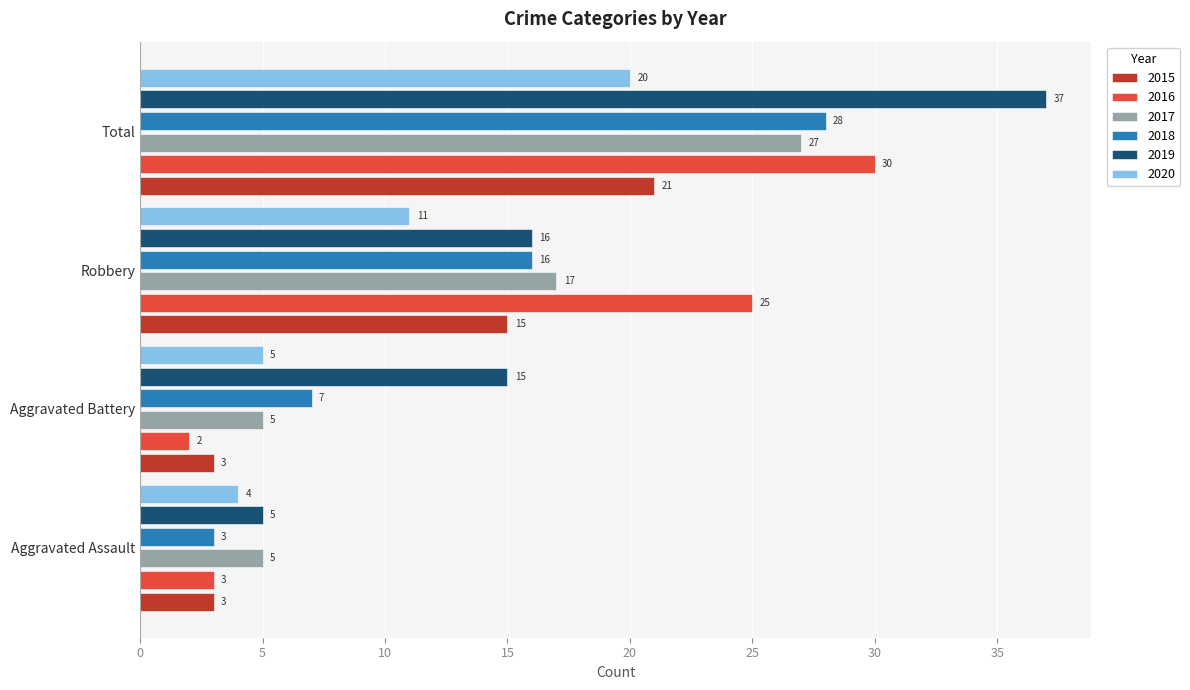

Is the value of 2018 at Robbery greater than the value of 2016 at Aggravated Assault?

Yes